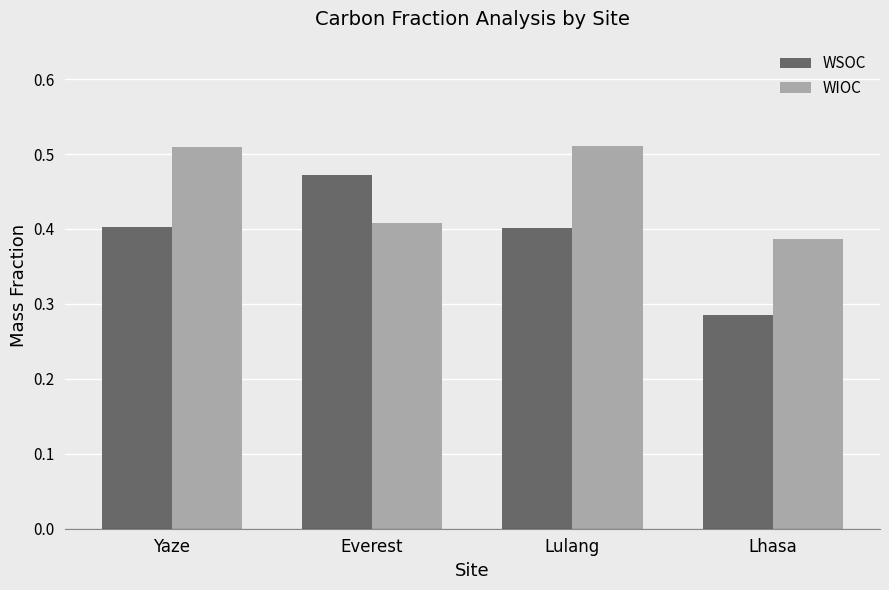

Count the WIOC values in the range 0 to 1.

4